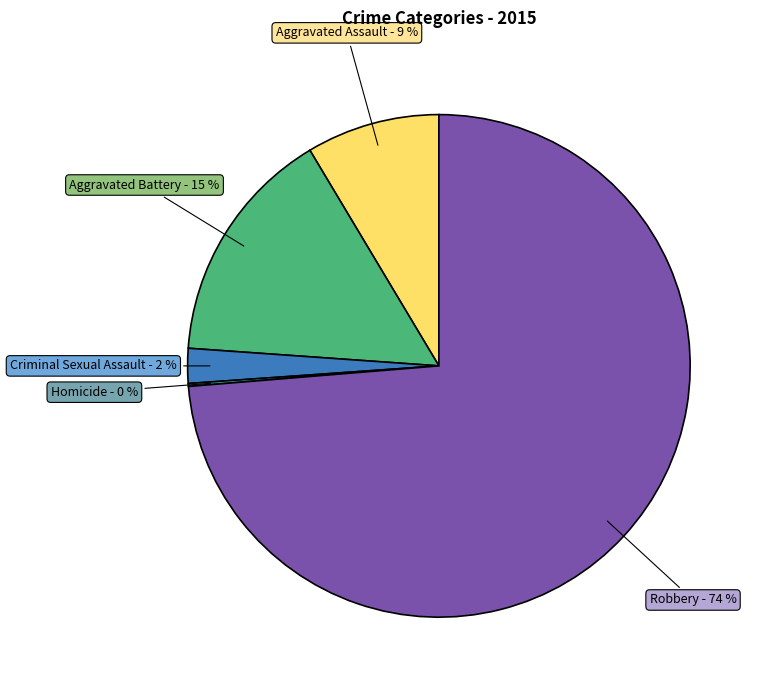

To the nearest percent, what percentage of the pie is Aggravated Battery?

15%